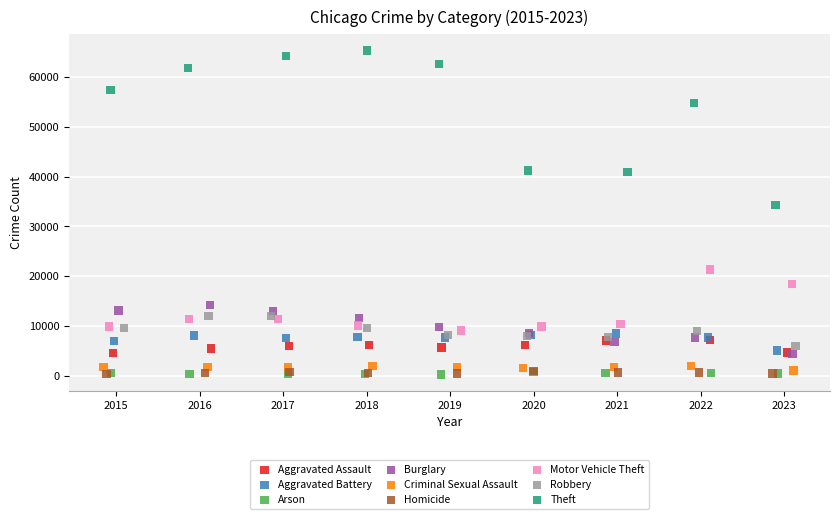

Which series has the largest Y range (max minus min)?

Theft